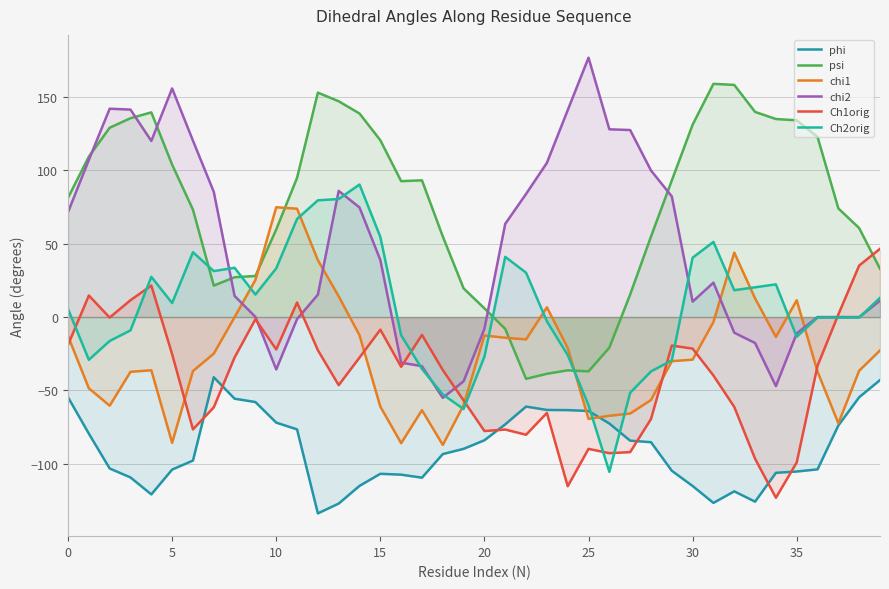

In chi1, how many points are lower than both neighbors (excluding endpoints)?

8